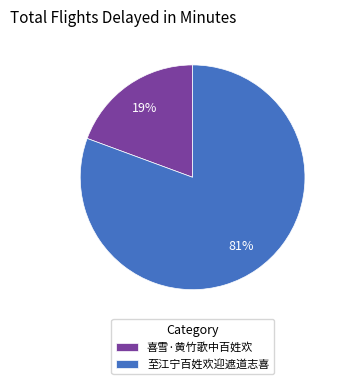

Rank the categories by value from lowest to highest.

喜雪·黄竹歌中百姓欢, 至江宁百姓欢迎遮道志喜